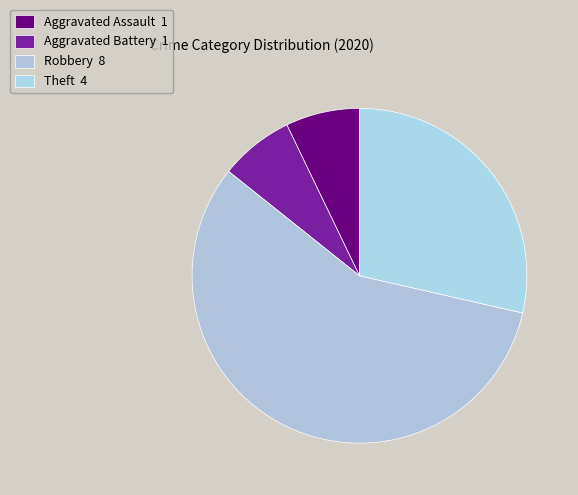

To the nearest percent, what is the difference between the Theft and Aggravated Assault slice percentages?

21%